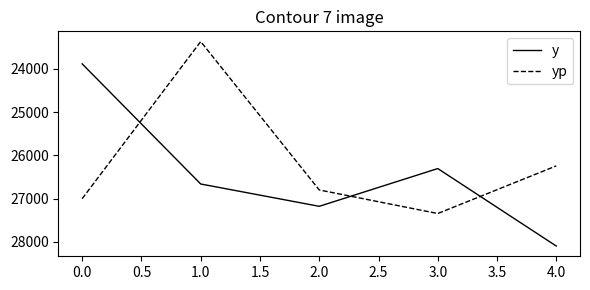

What is the approximate value of y at 1.0?

26663.9